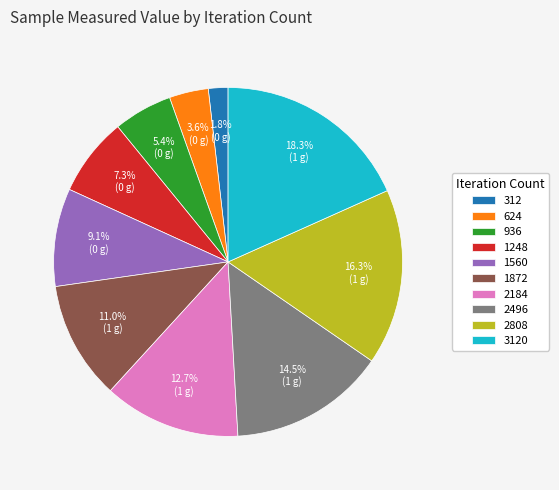

Is there a majority slice in this chart?

No